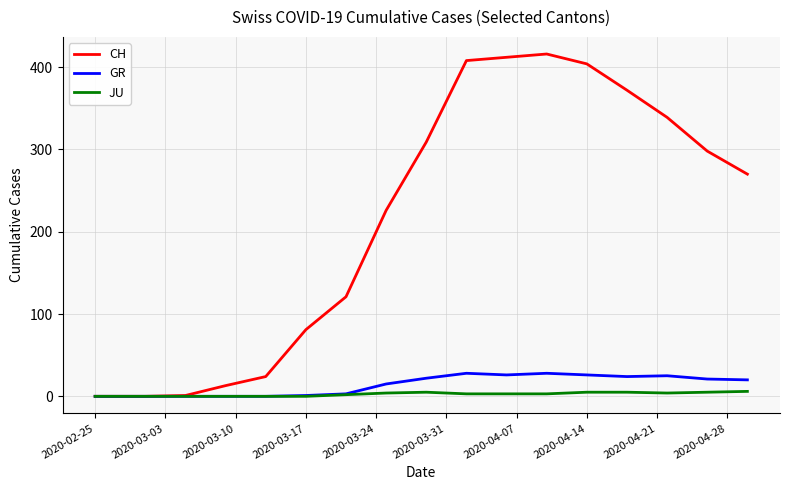

Which series has the widest spread of values?

CH